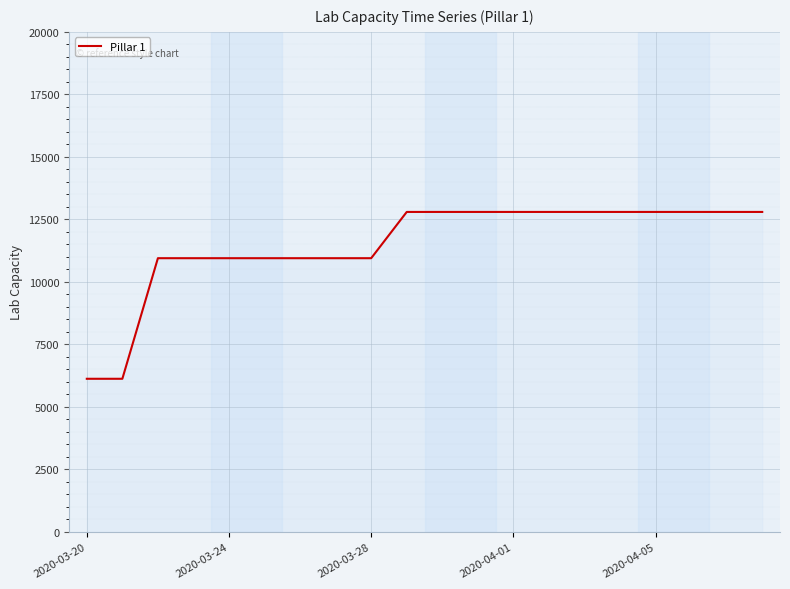

What is the difference between the maximum and minimum values?

6672